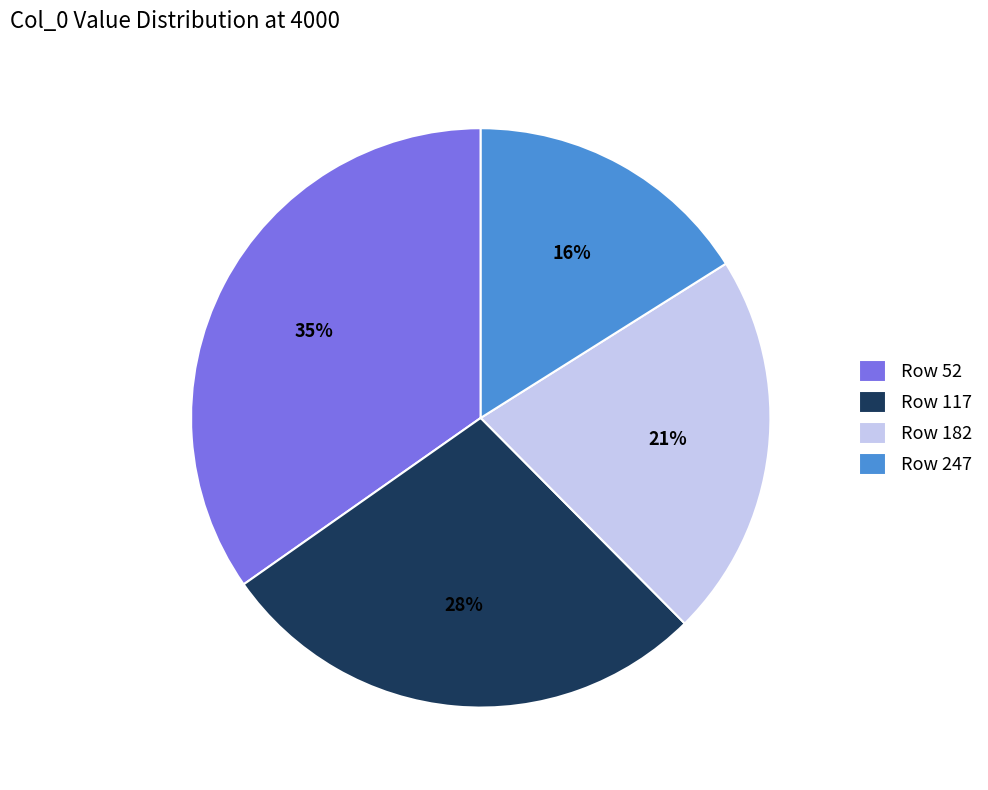

Which slice is the smallest?

Row 247